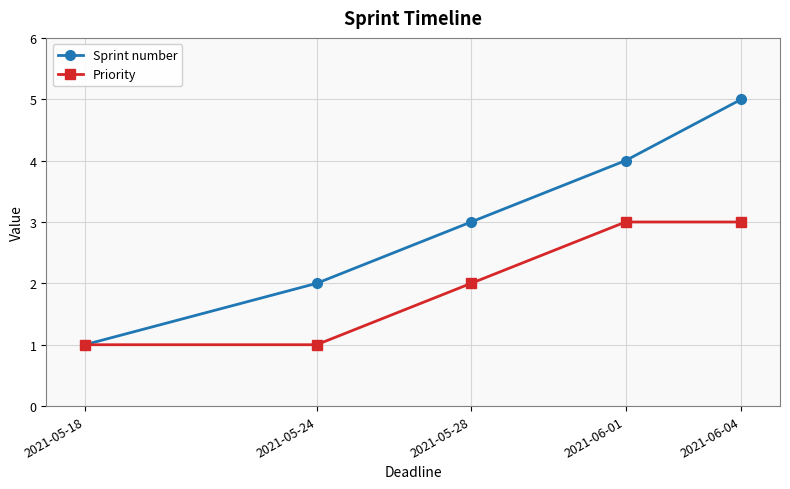

How many categories are shown in the chart?

5